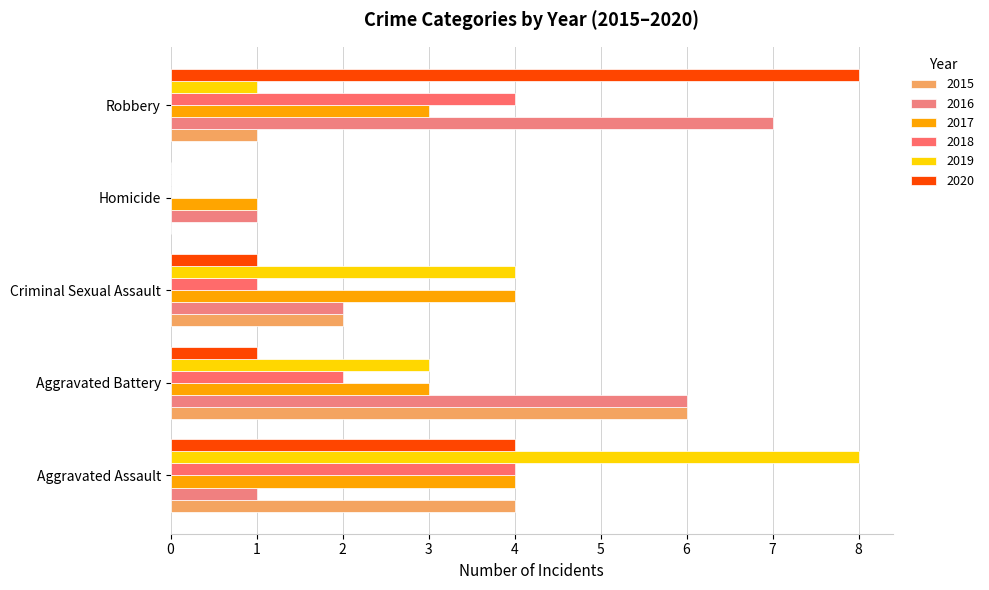

Count the number of categories in the chart.

5